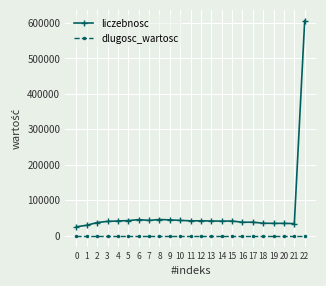

At 6, list the series in order from smallest to largest.

dlugosc_wartosc, liczebnosc